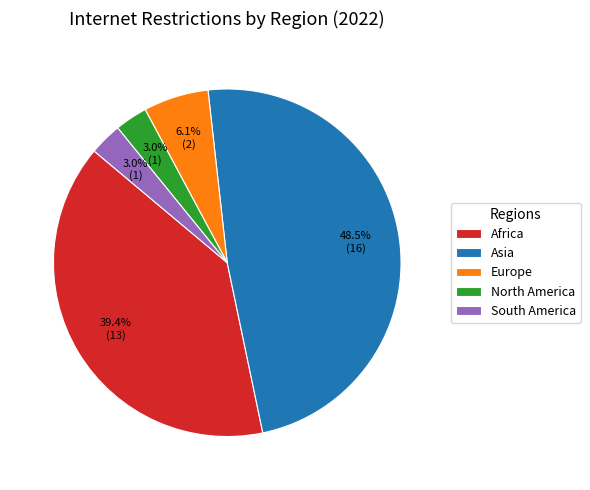

Is there a majority slice in this chart?

No